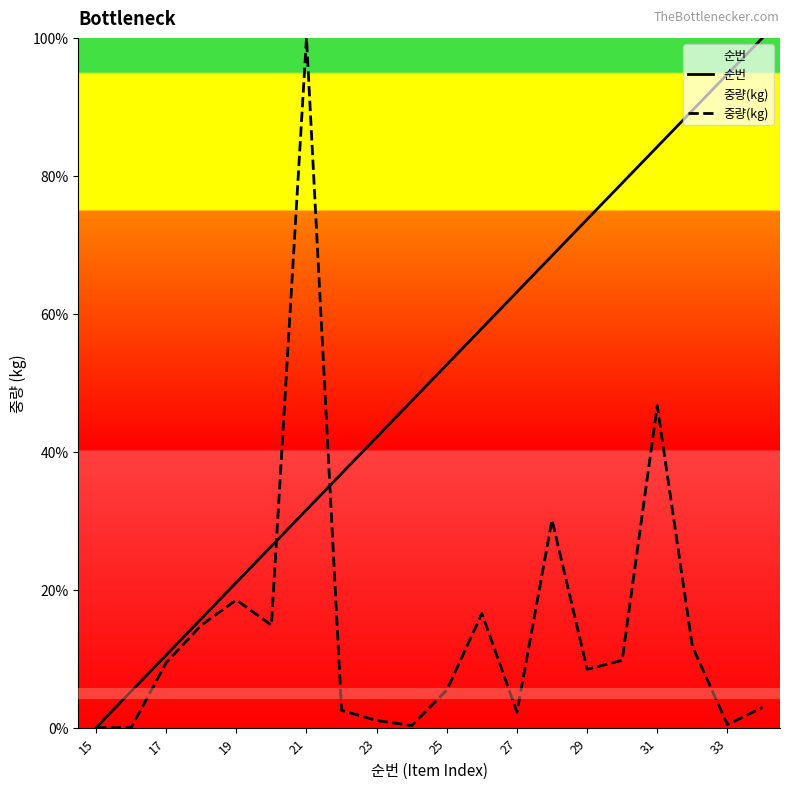

Count the number of data series in this chart.

2